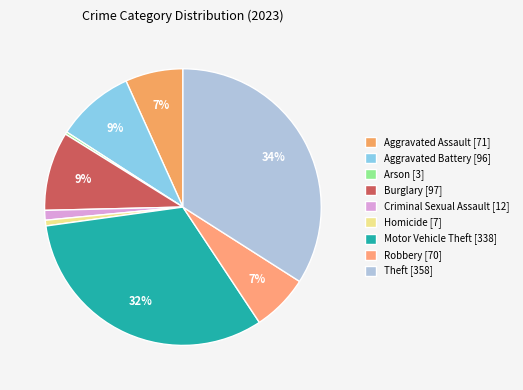

Which slice is the smallest?

Arson